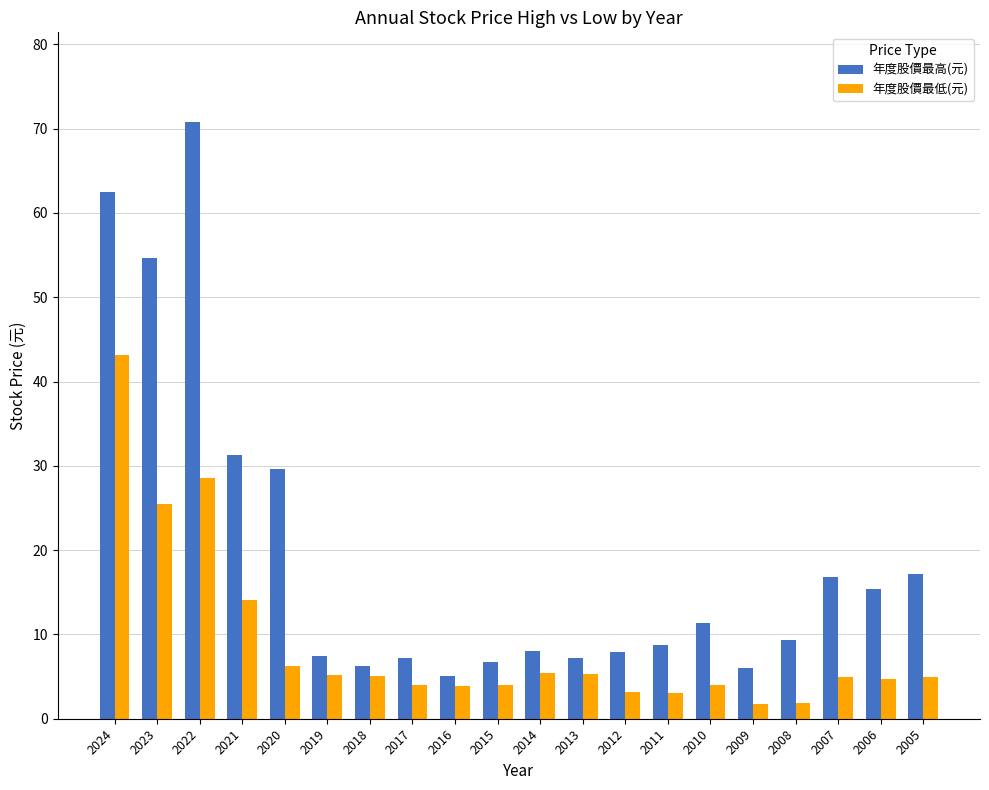

True or false: 年度股價最低(元) has a value of 2.1 at 2007.

False